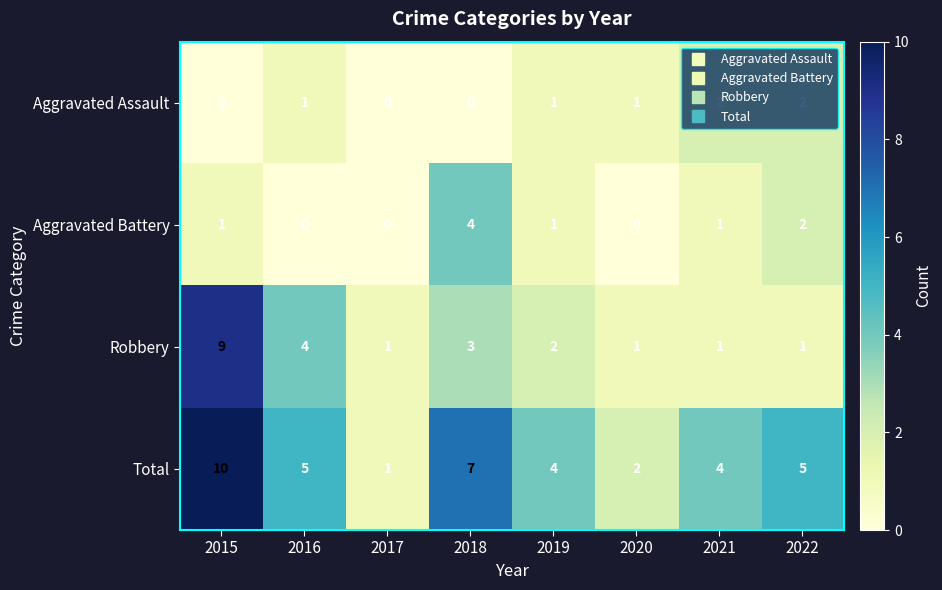

Count the number of data series in this chart.

4